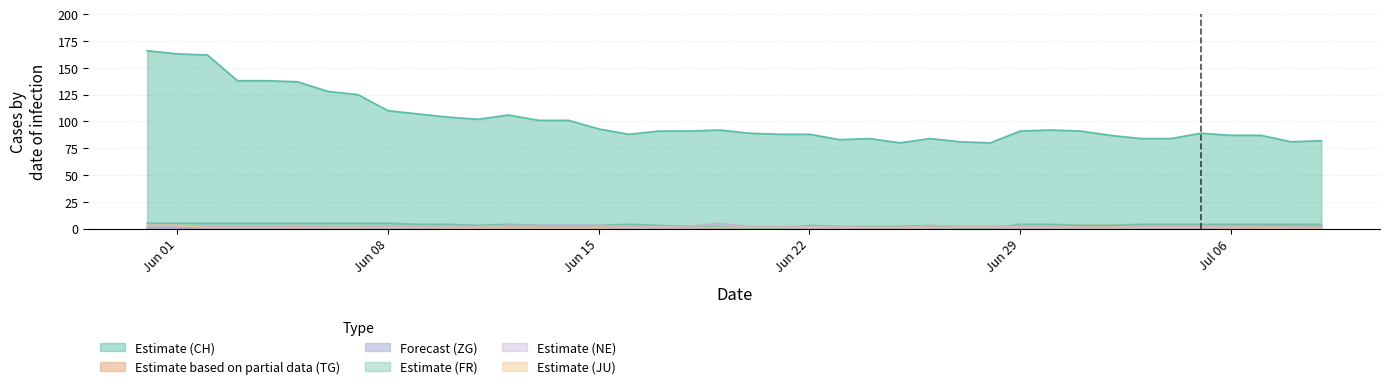

What is the greatest value displayed?

166